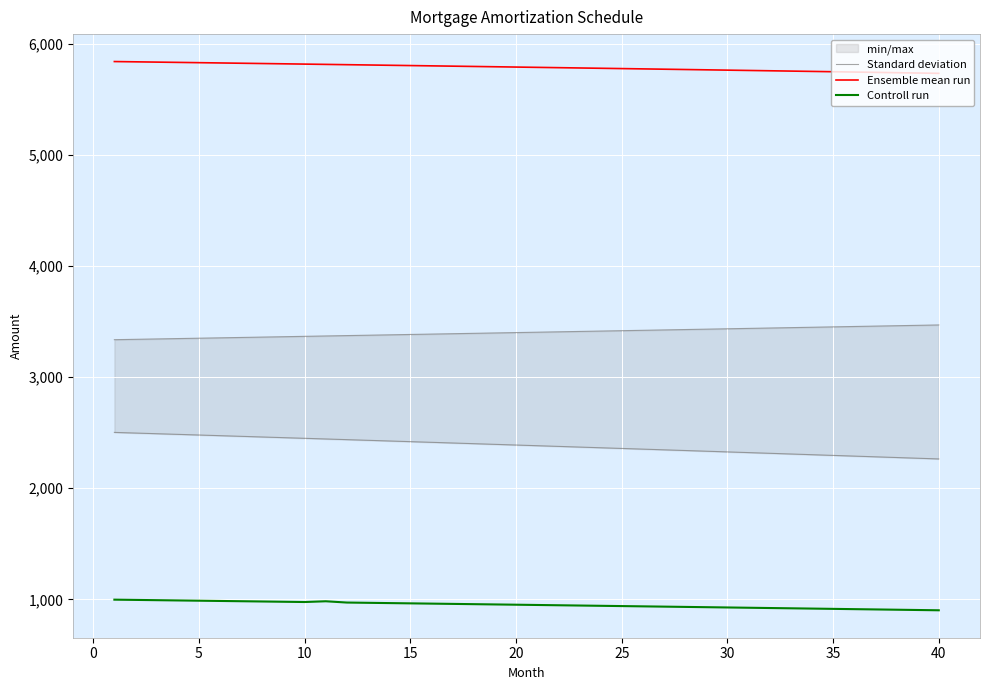

True or false: Standard deviation and Ensemble mean run intersect in this chart.

False